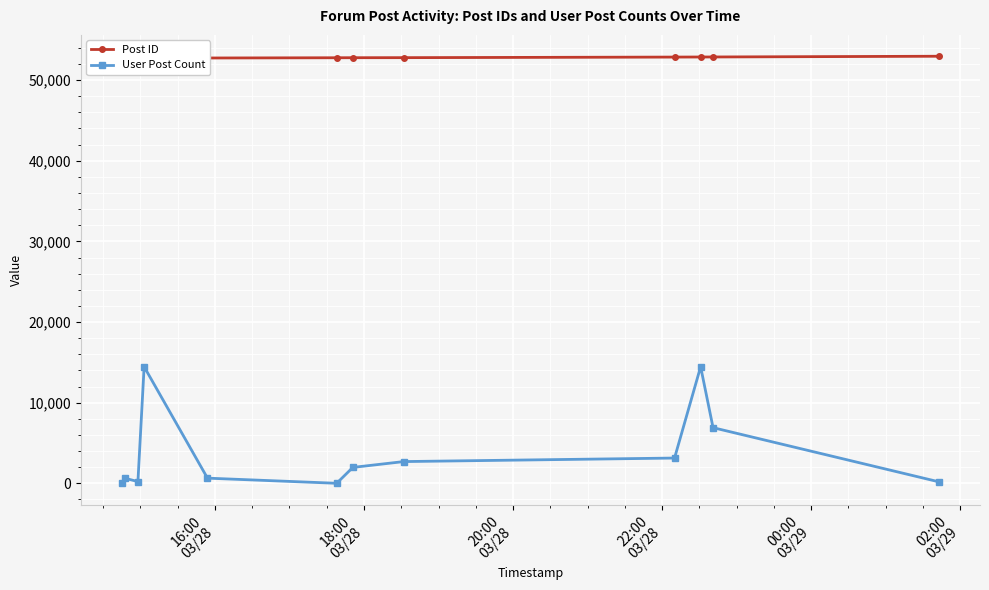

What is the maximum value for User Post Count?

14456